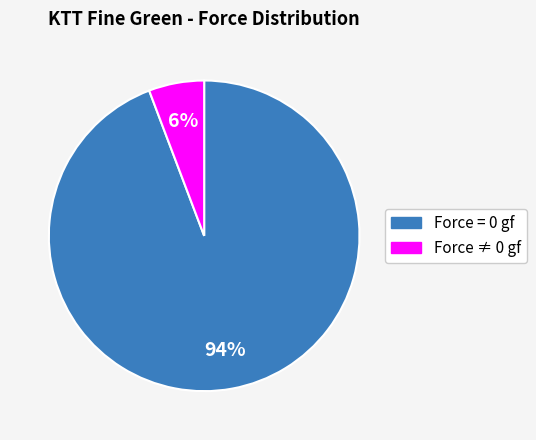

To the nearest percent, what is the average slice percentage?

50%